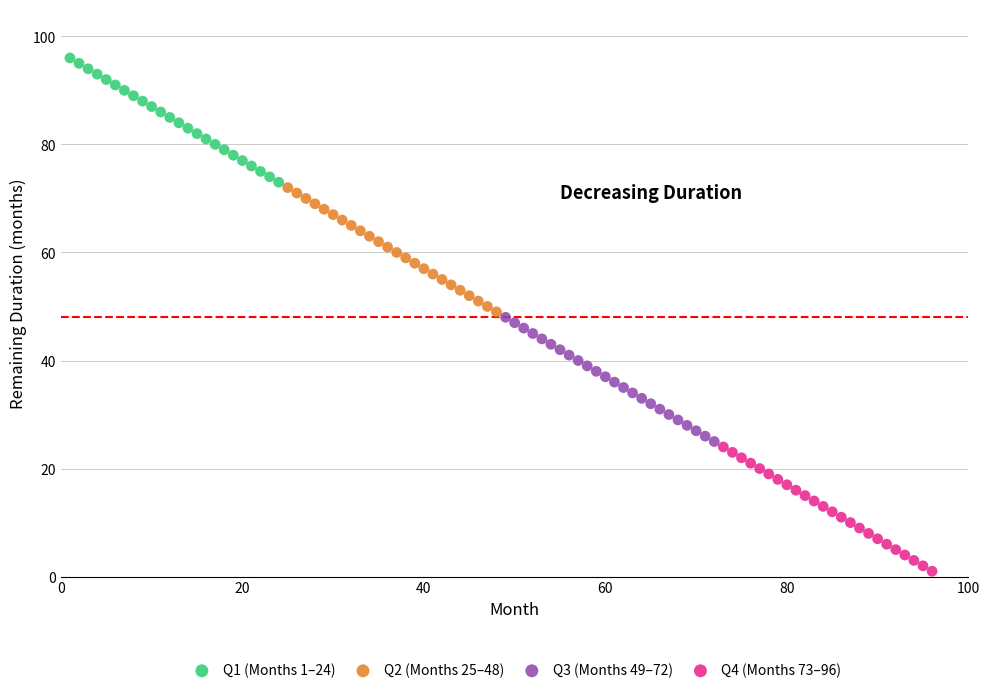

Which series reaches the maximum Y coordinate?

Q1 (Months 1–24)